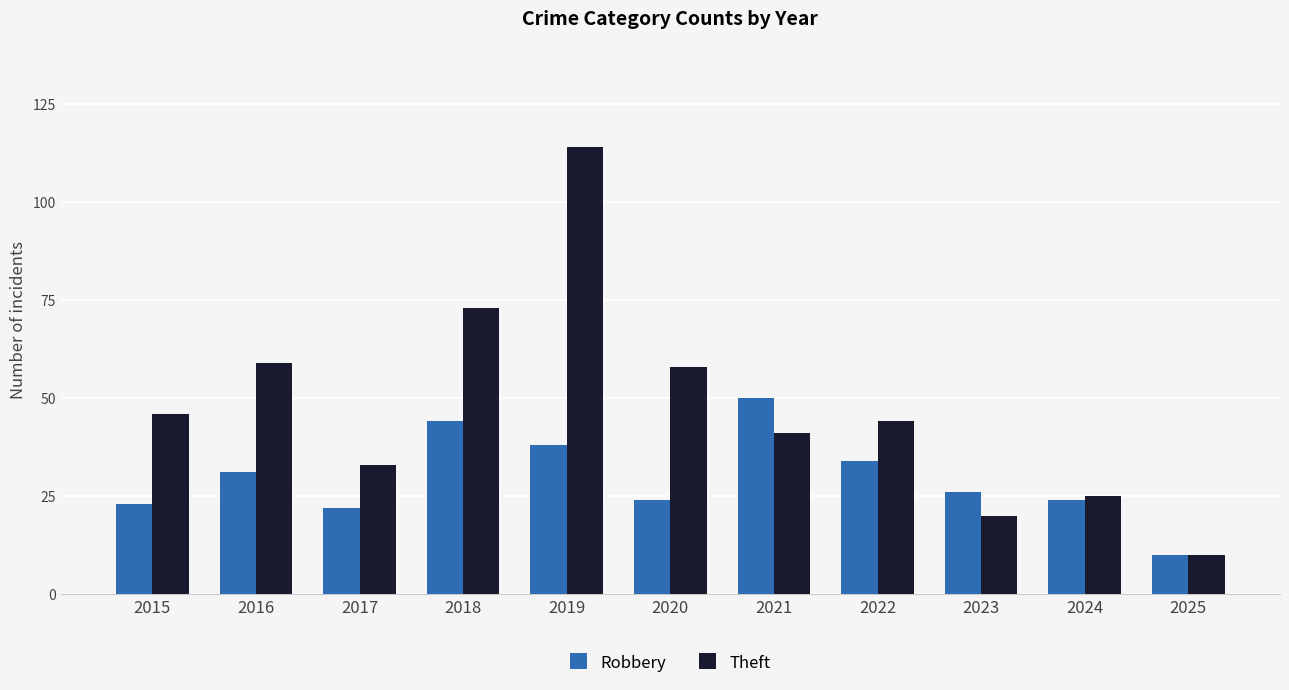

Which category has the highest value across all series?

2019